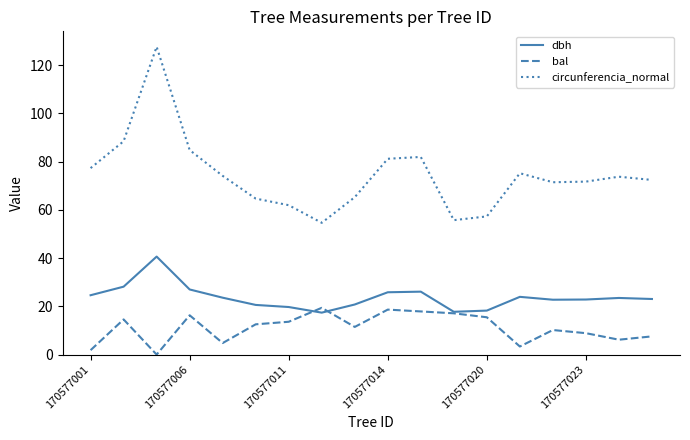

What is the difference between the maximum and minimum values in the dbh series?

23.2